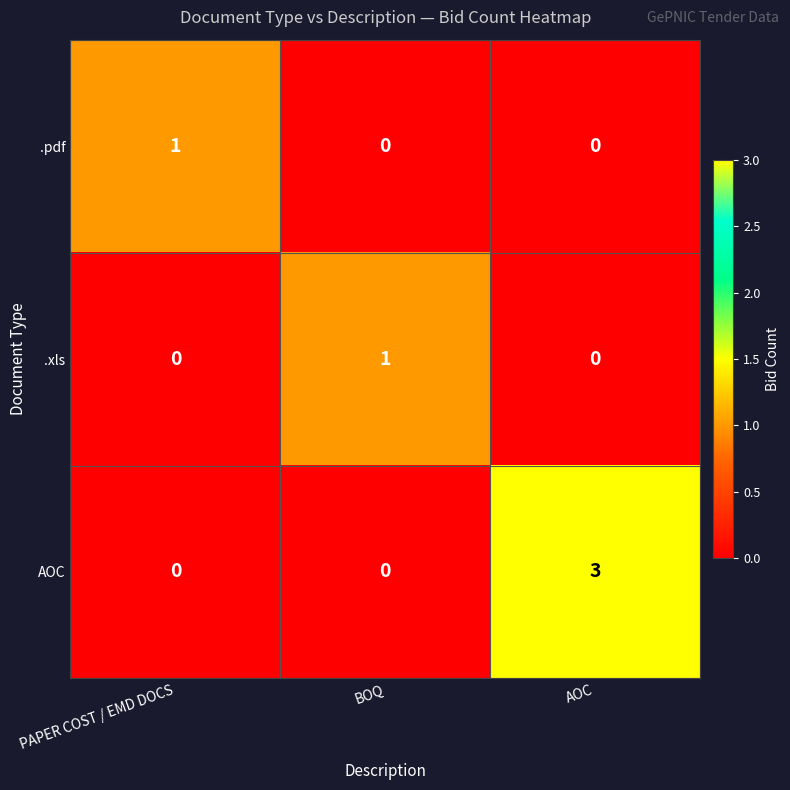

How many positive values does the .xls series have?

1